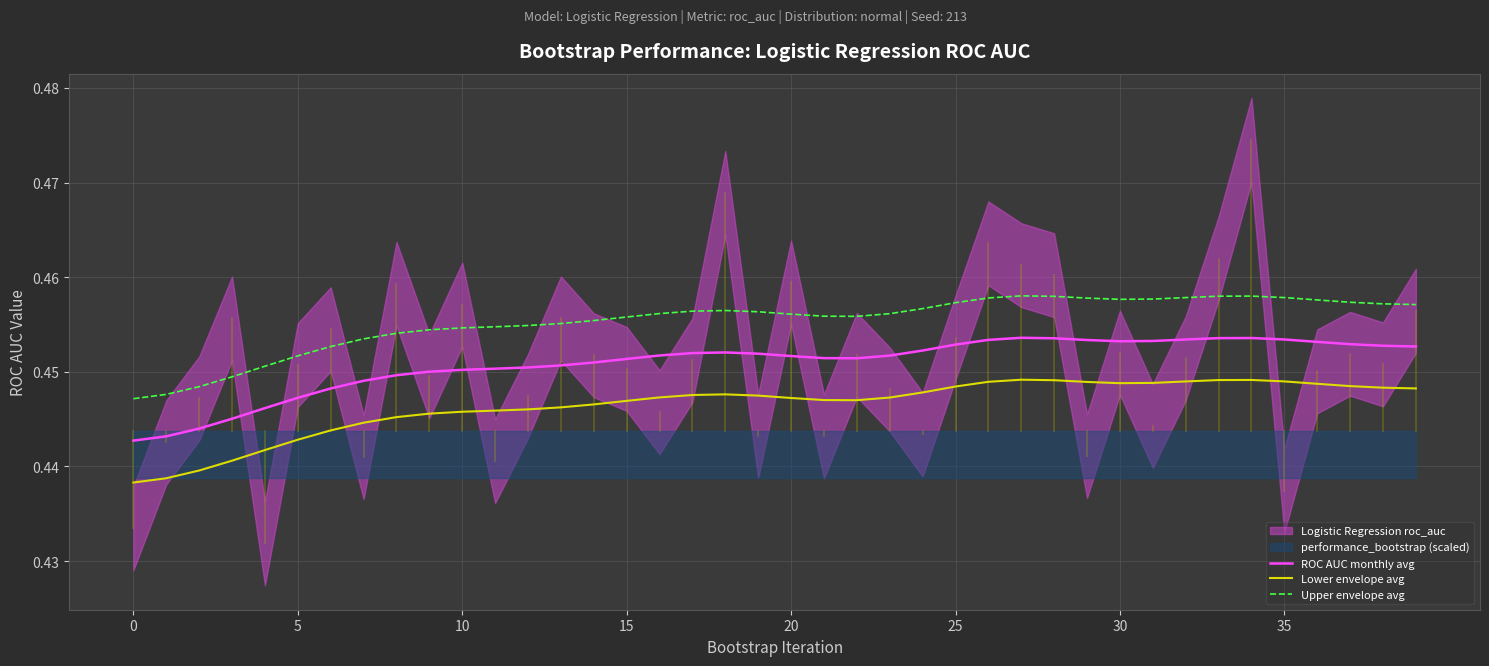

True or false: Upper envelope avg and ROC AUC monthly avg cross at least once.

False